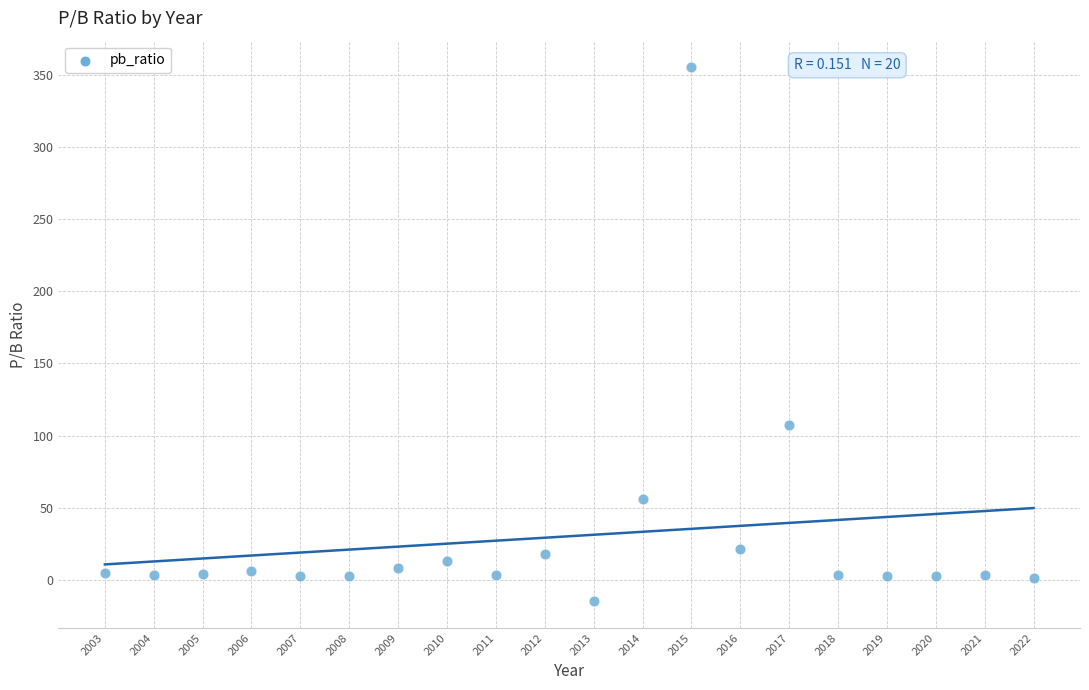

What Y value in the scatter plot is closest to 170?

107.0